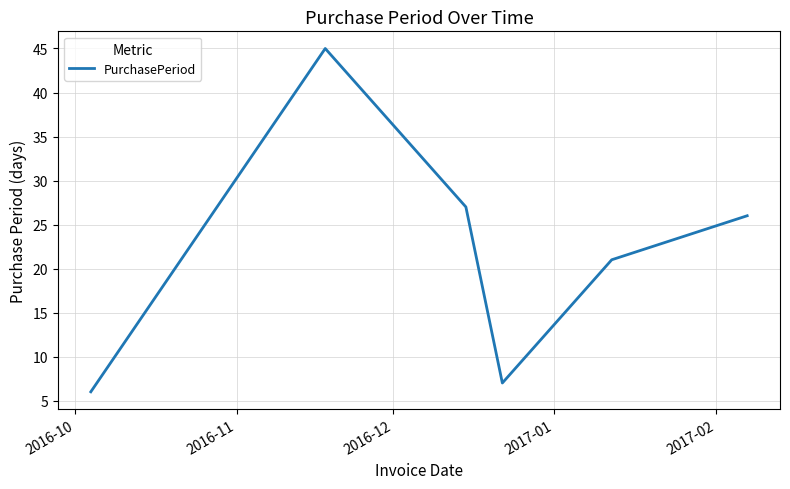

Reading left to right, extract all data points from this chart.

6	45	27	7	21	26